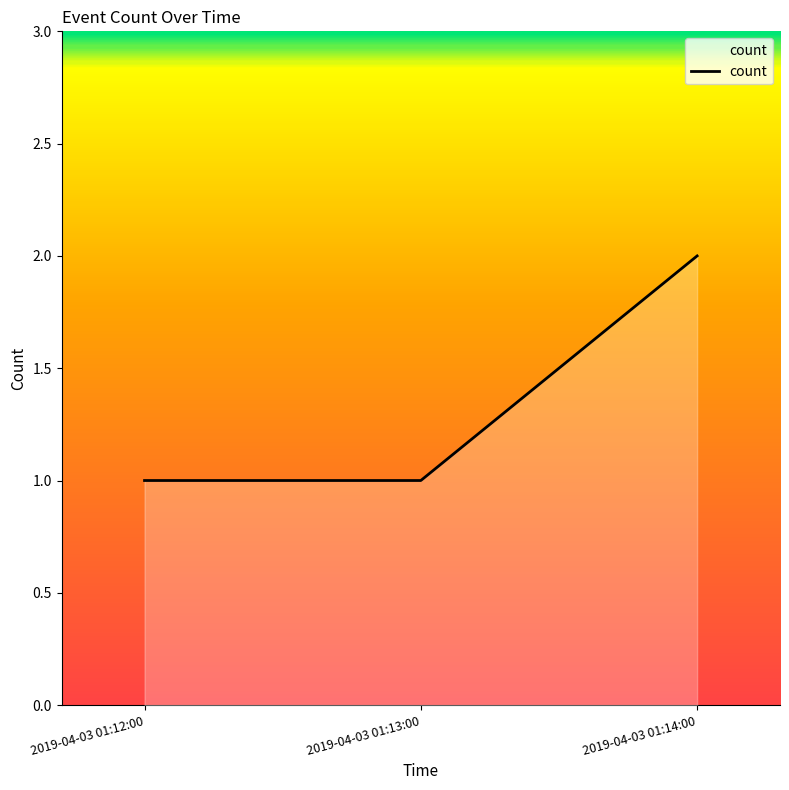

The chart shows a value of 2 at 2019-04-03 01:12:00. True or false?

False